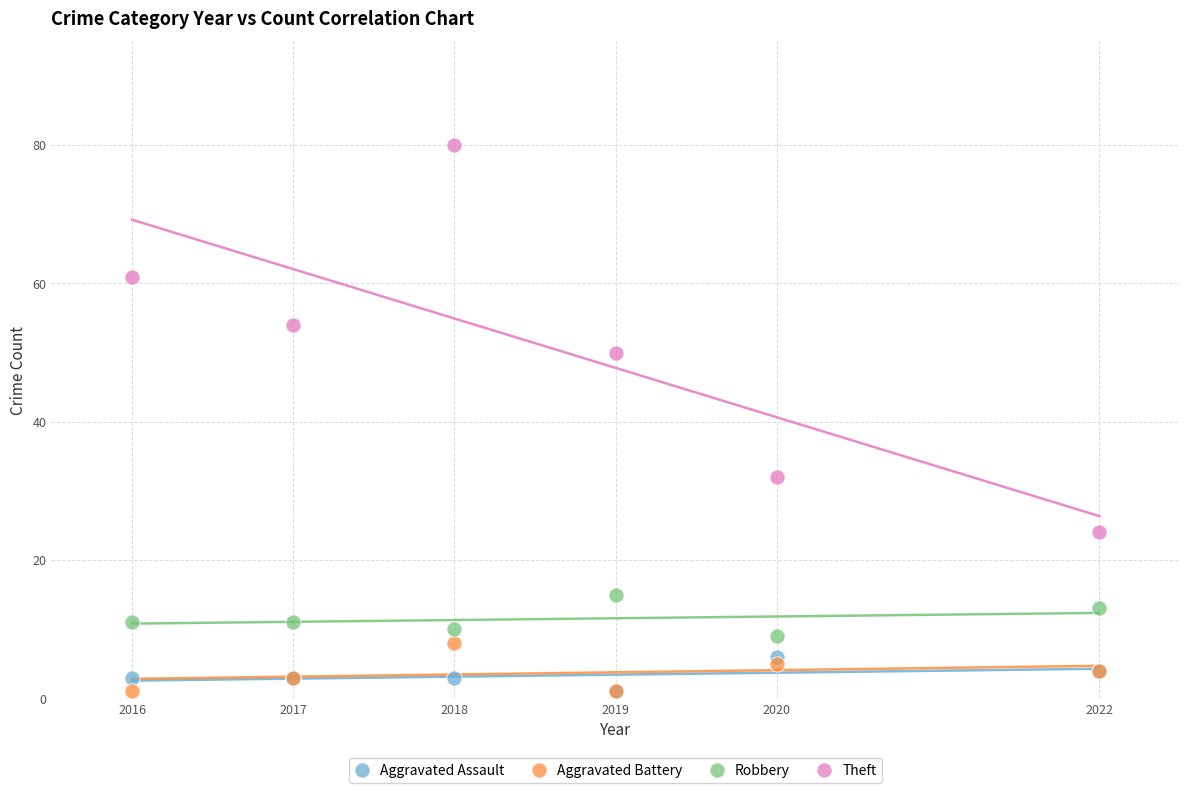

Across all series, what Y value is closest to 40?

32